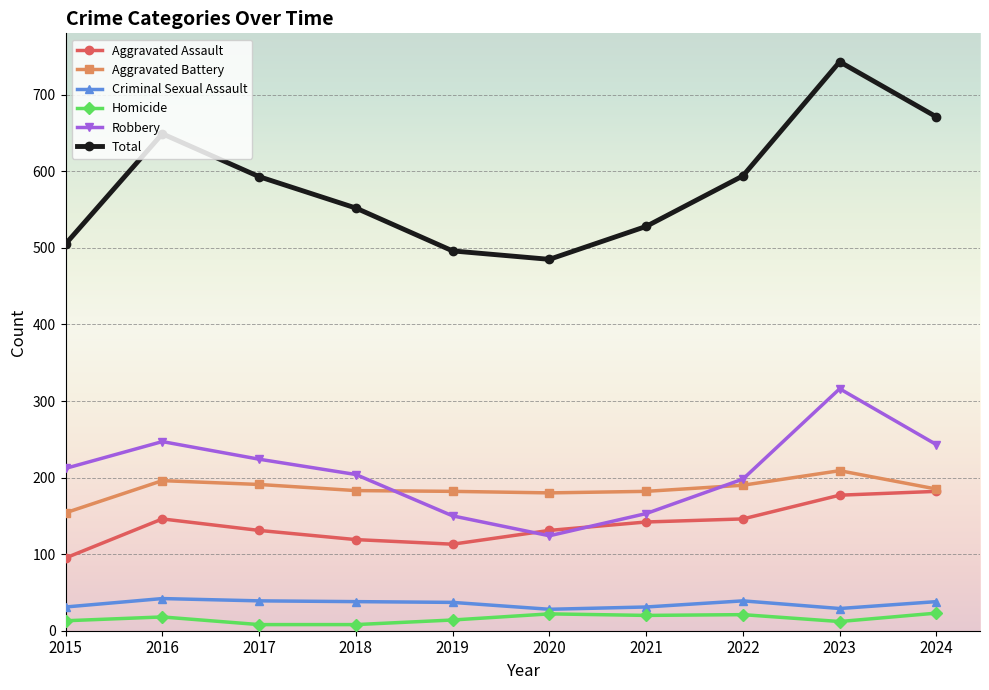

What is the sum of the Aggravated Battery values at 2019 and 2017?

373